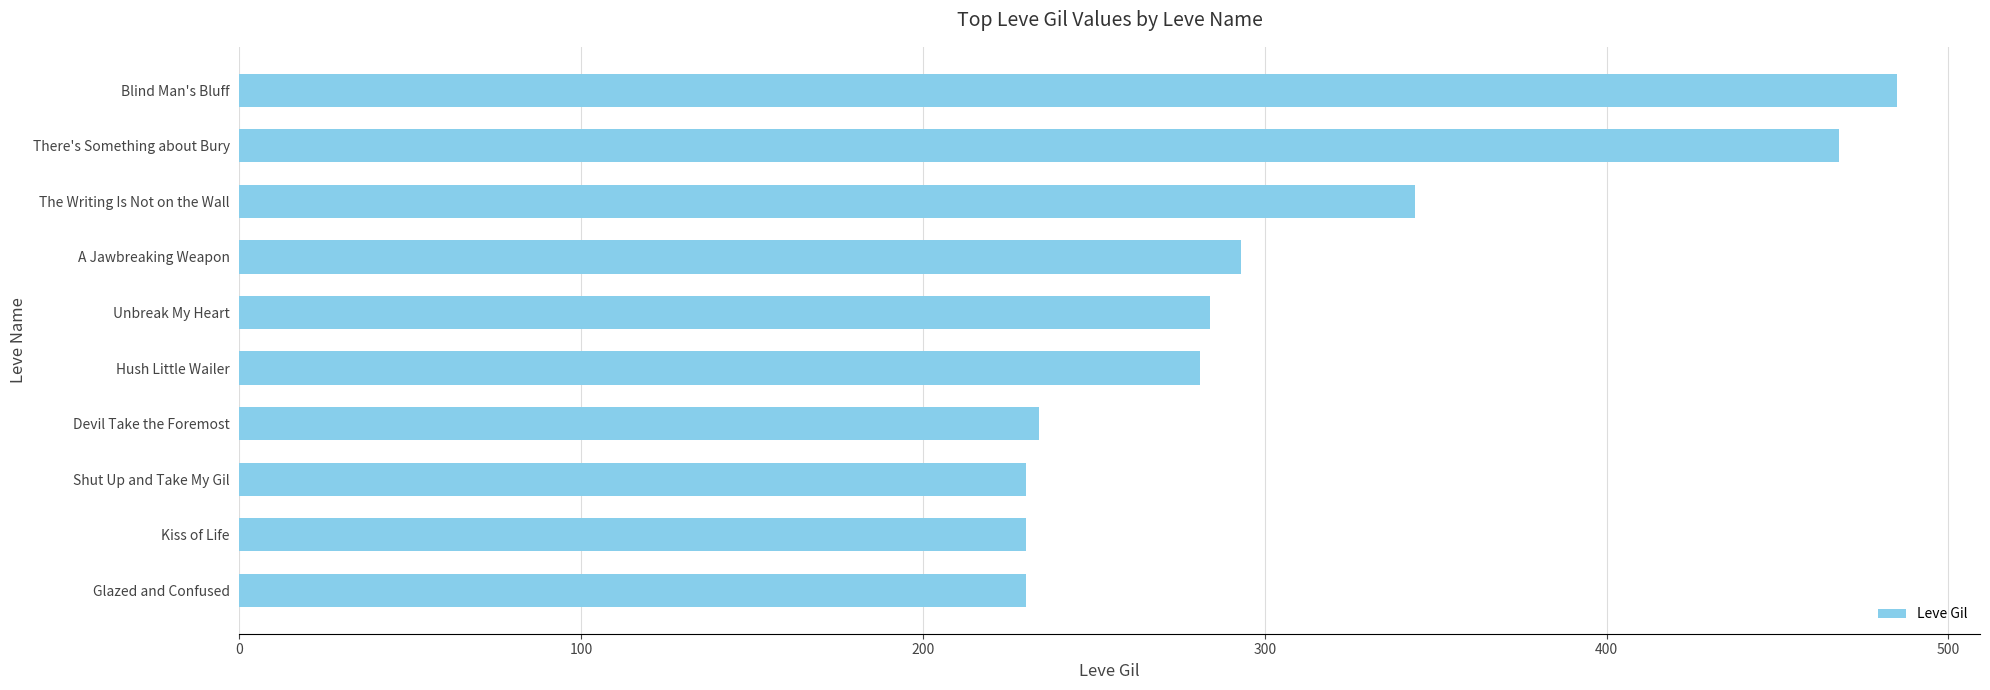

The value at Unbreak My Heart is 109. True or false?

False